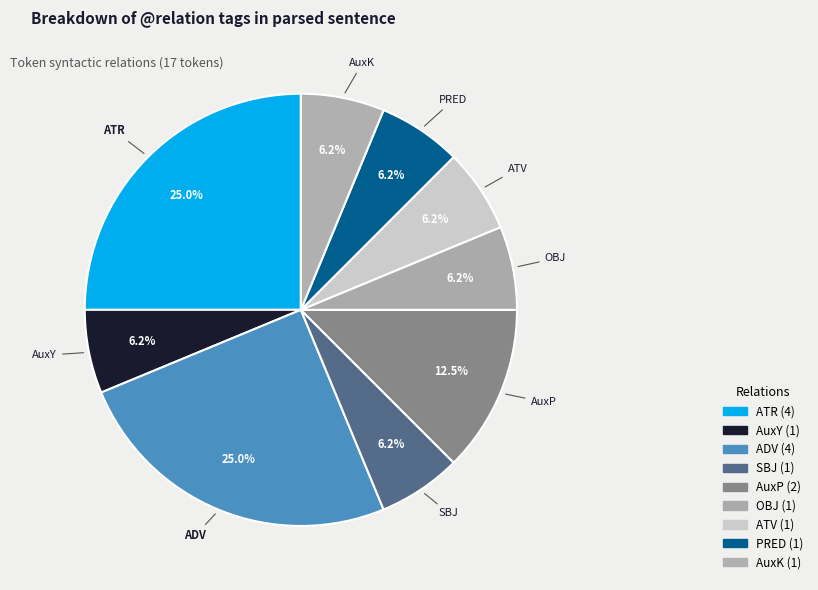

Is the sum of OBJ and AuxP greater than half?

No